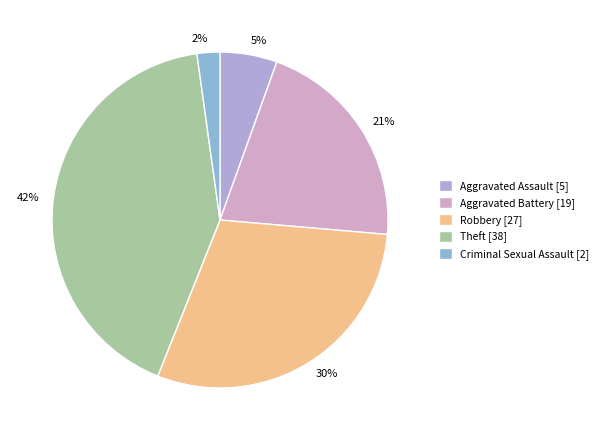

Is there any slice that represents more than half of the pie?

No